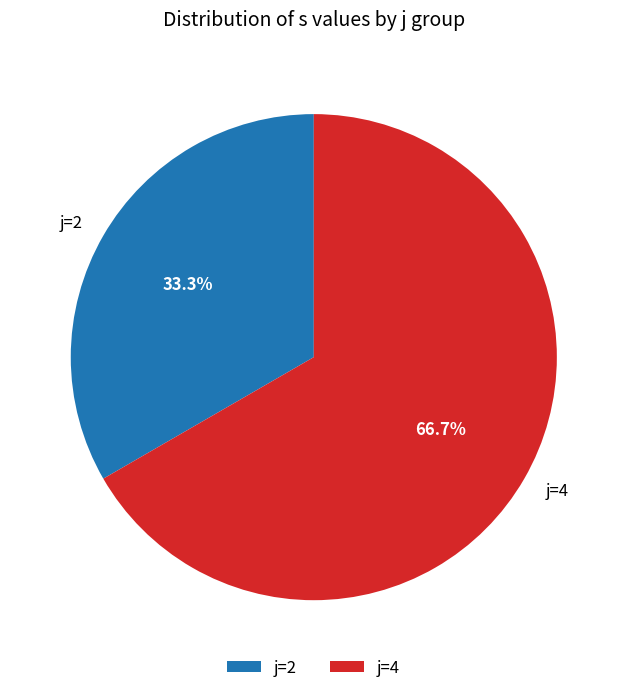

What is the largest slice in the pie chart?

j=4